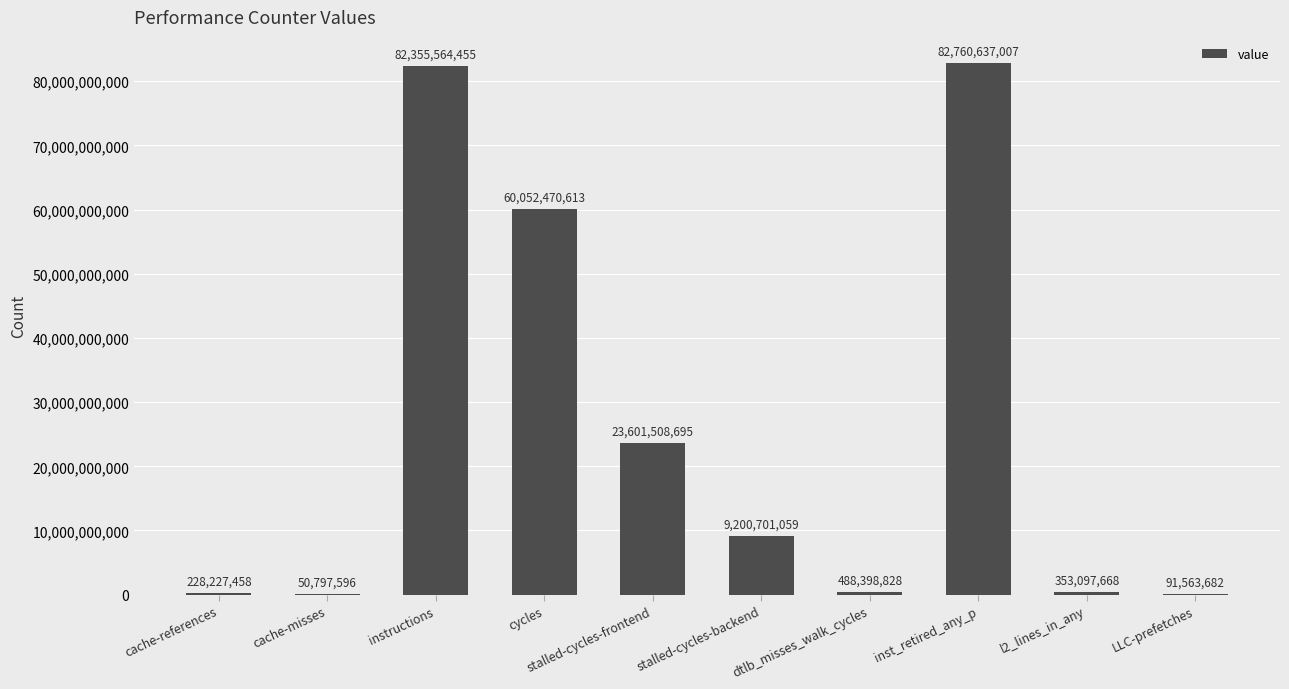

Where is the data nearest to the value 41405717301?

stalled-cycles-frontend